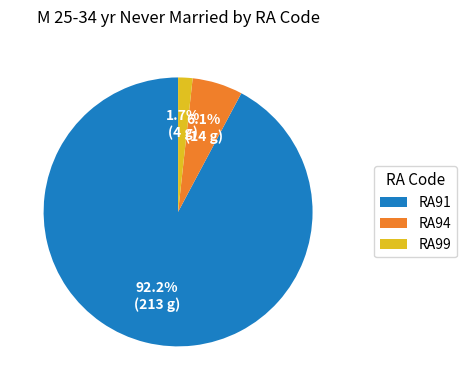

Combined, what portion of the pie is RA91 and RA94?

98.3%